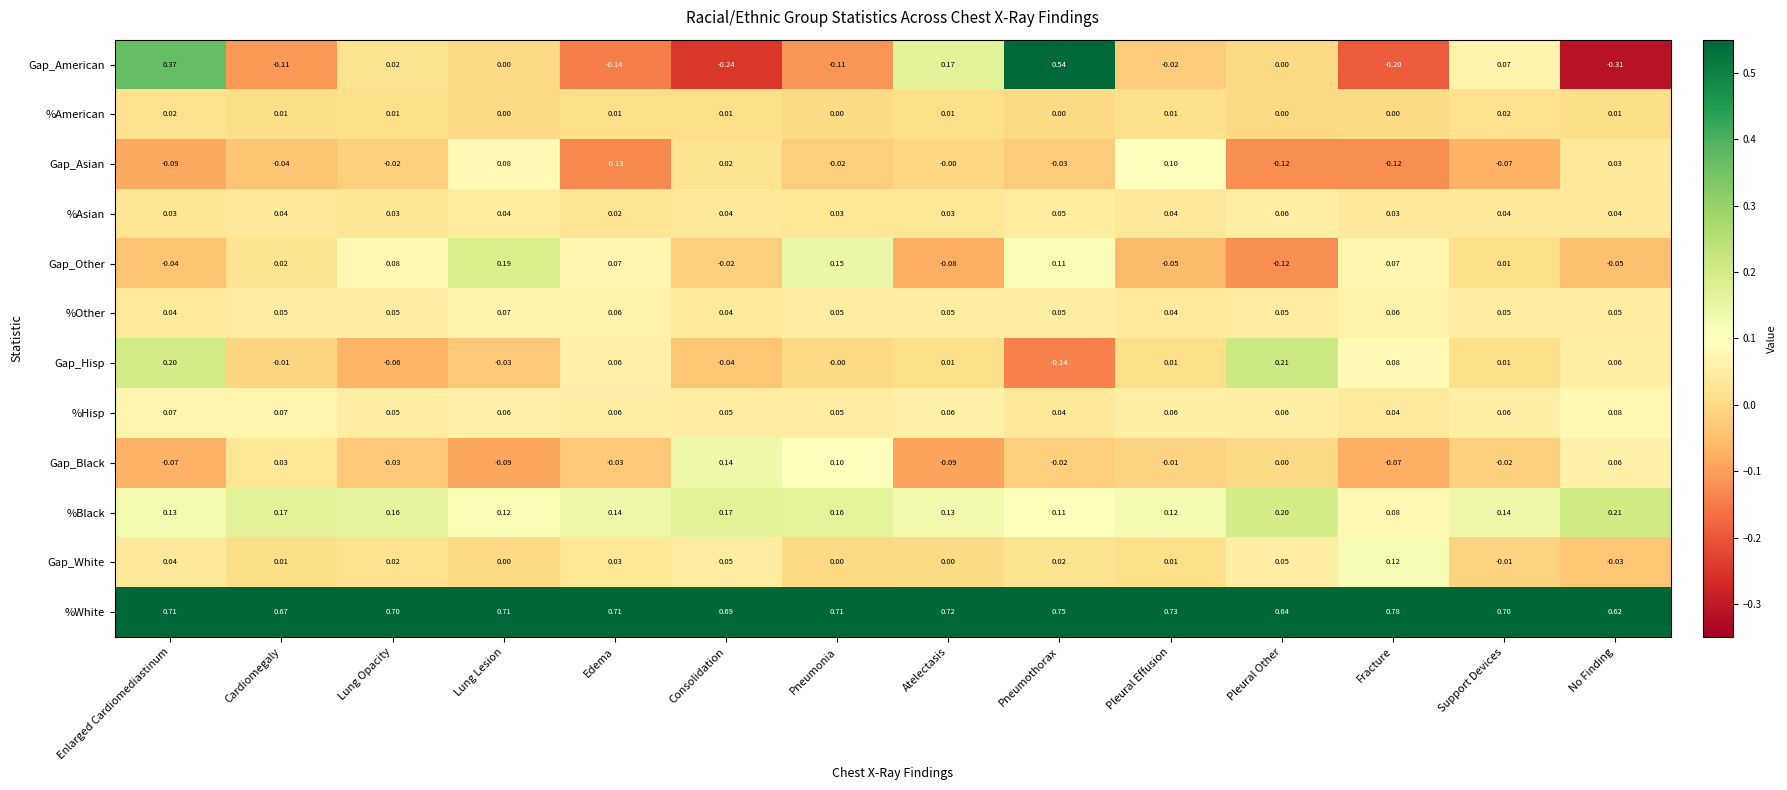

At which category is the sum across all series the highest?

Pneumothorax